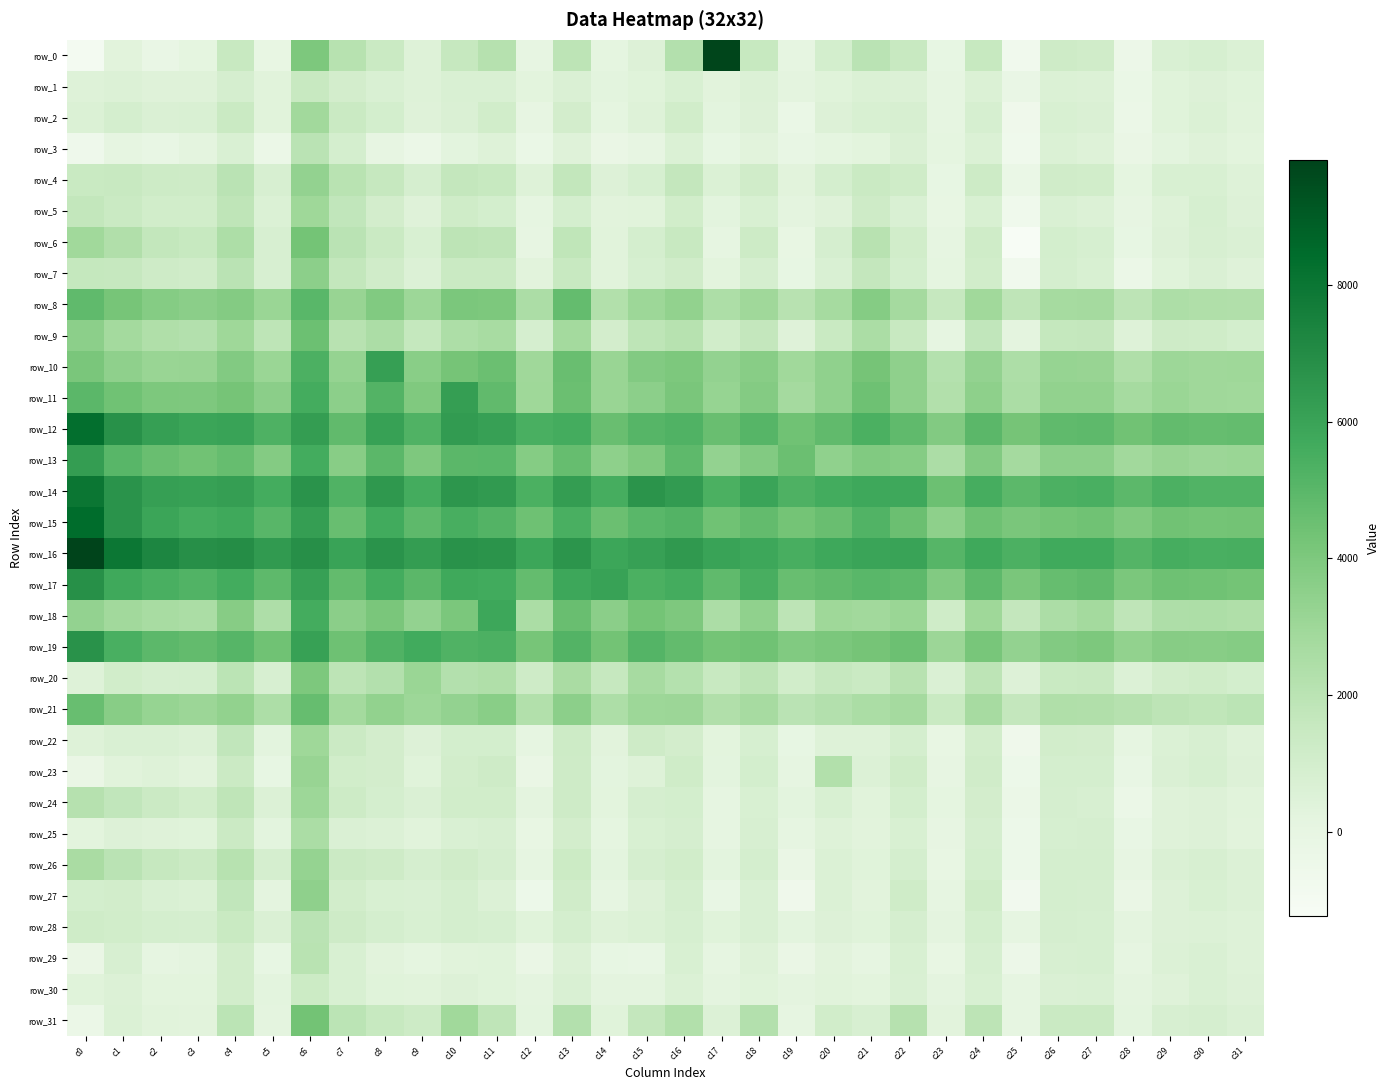

Between c8 and c25, which is larger?

c8